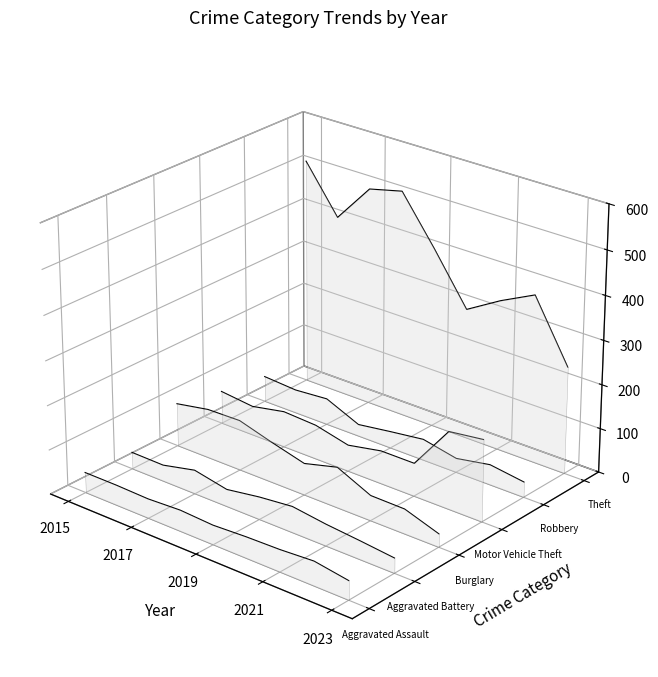

True or false: Robbery and Aggravated Battery intersect in this chart.

False